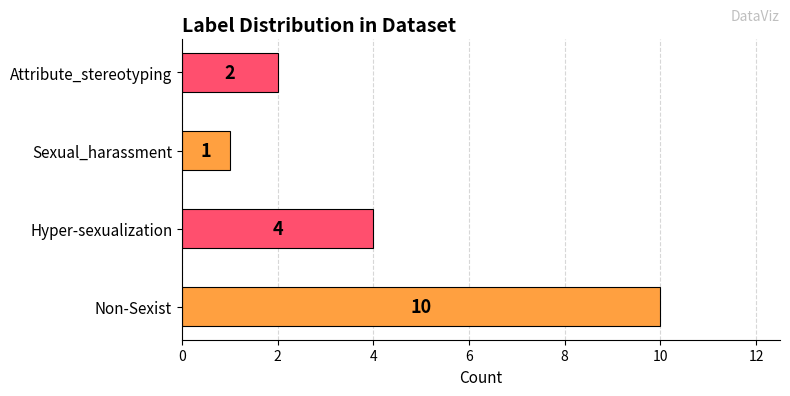

Which label corresponds to the smallest value in the chart?

Sexual_harassment